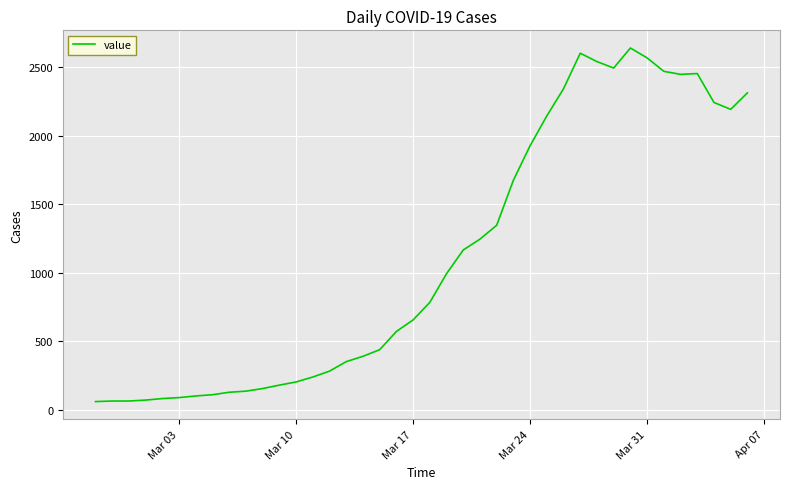

What is the smallest value displayed?

61